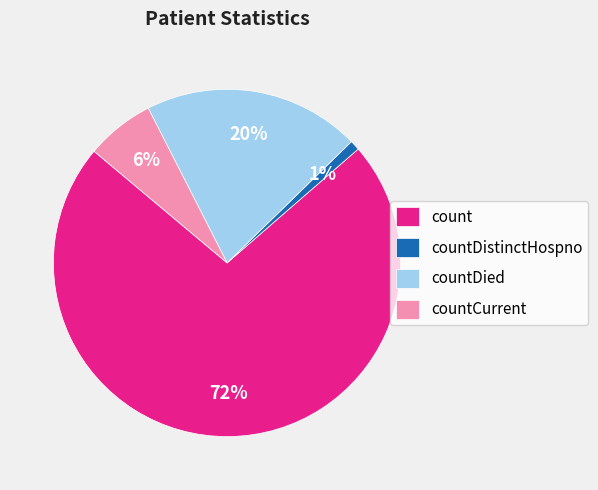

How many segments does this pie chart have?

4